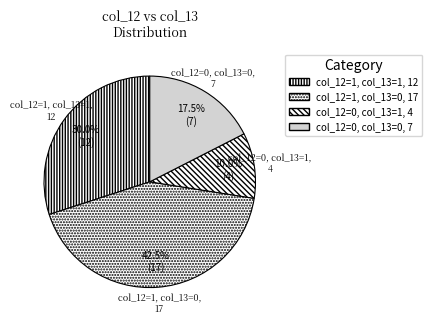

Which slice is the largest?

col_12=1, col_13=0